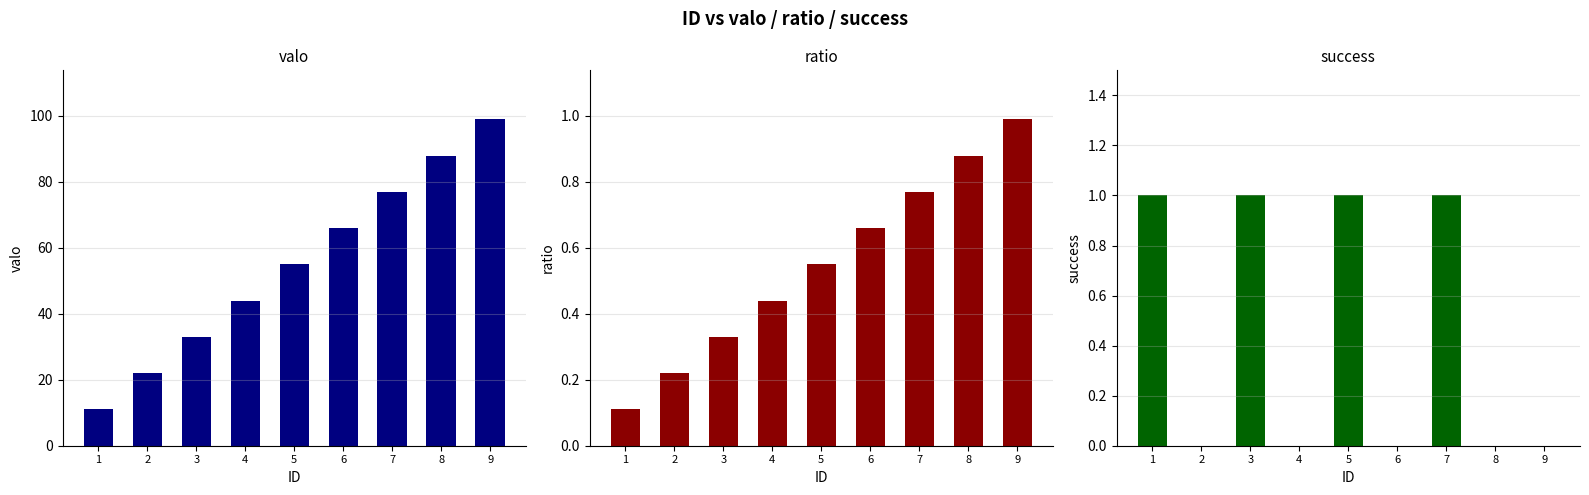

How many distinct data groups are displayed?

3